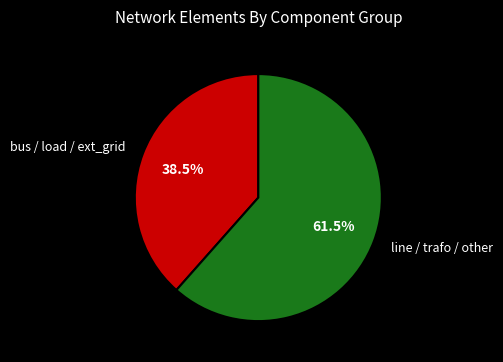

What percentage do line / trafo / other and bus / load / ext_grid together represent?

100.0%